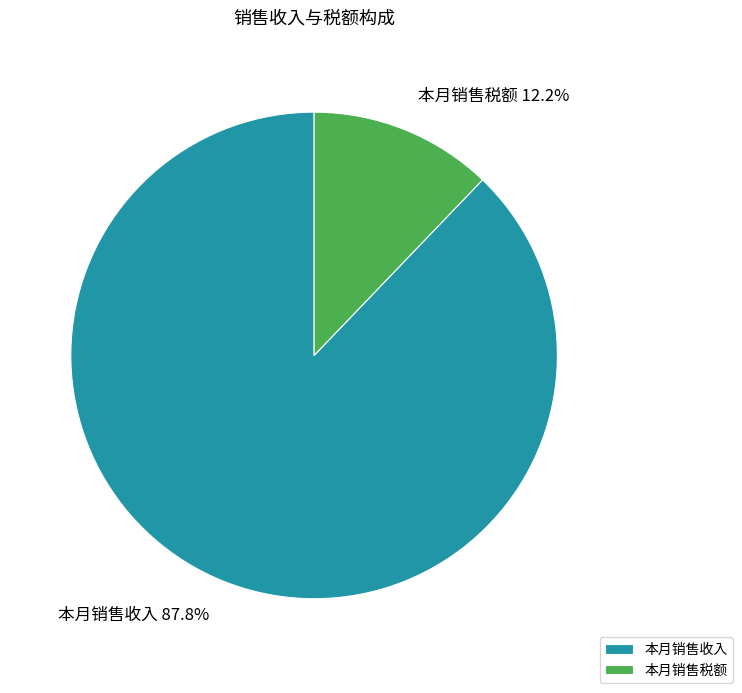

To the nearest percent, what percentage of the pie is 本月销售收入?

88%